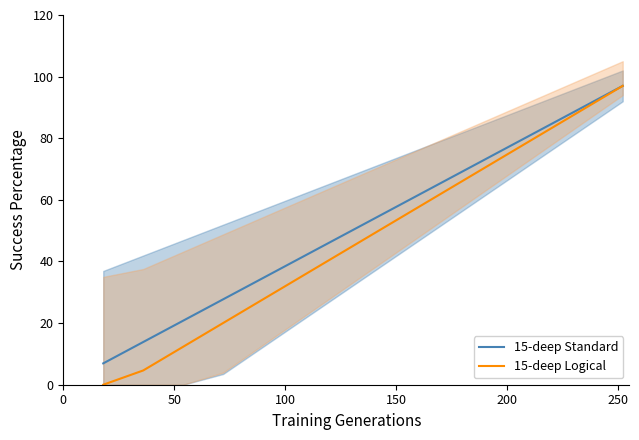

What are all the series names shown in the legend?

15-deep Standard, 15-deep Logical